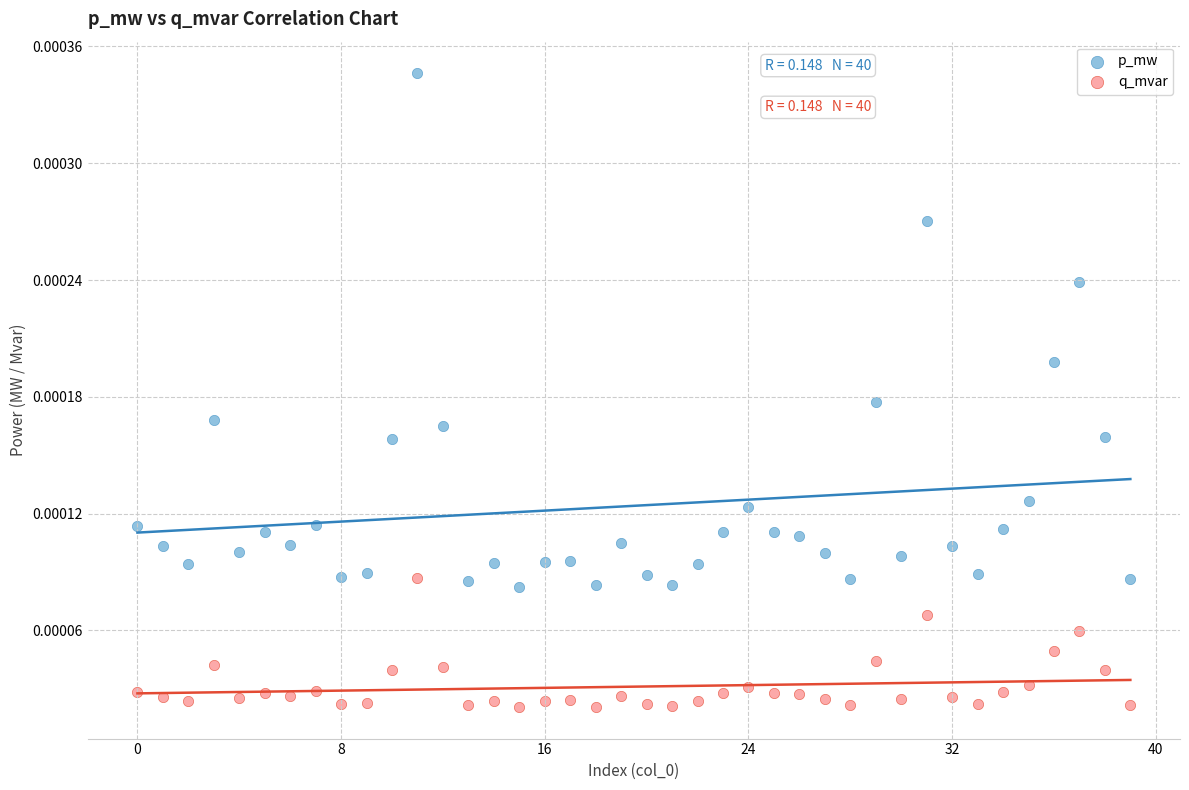

Which series contains the lowest Y value?

q_mvar